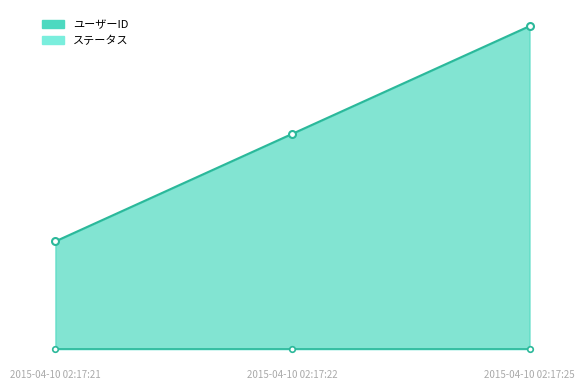

Reading left to right, what are all the values shown in this chart?

2015-04-10 02:17:21=1	2015-04-10 02:17:22=2	2015-04-10 02:17:25=3